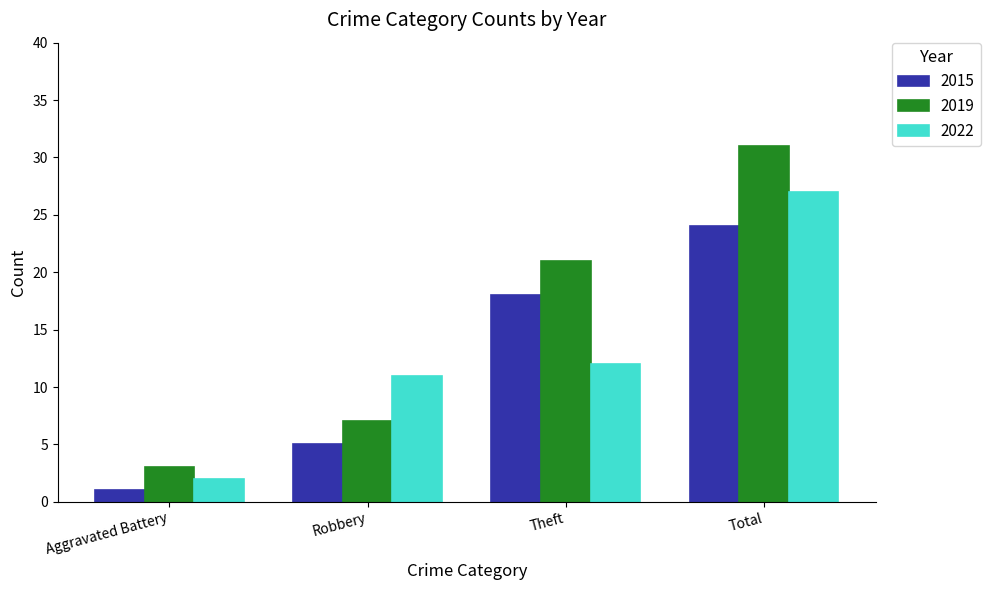

What is the difference between the maximum and second lowest values in the 2022 series?

16